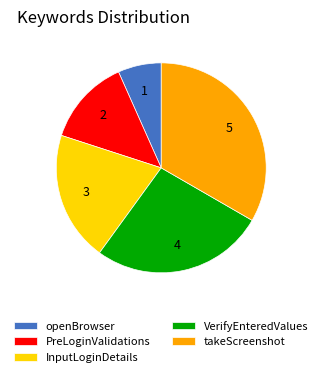

Count the number of slices in the pie.

5